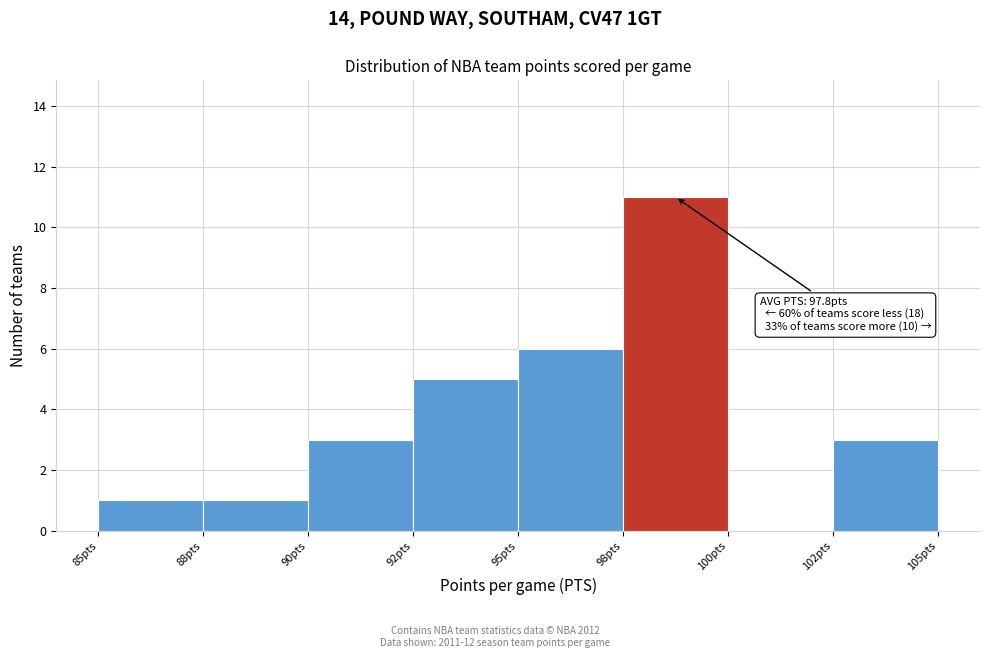

Reading left to right, what are all the values shown in this chart?

85pts=1	88pts=1	90pts=3	92pts=5	95pts=6	98pts=11	100pts=0	102pts=3